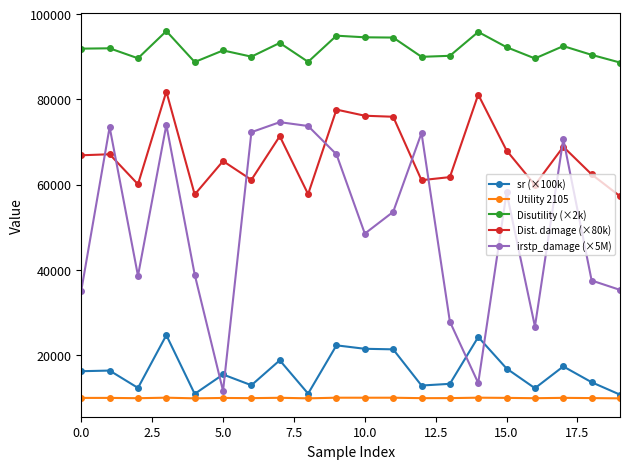

What is the value of the Dist. damage (×80k) point at the 13th from the left?

61040.0